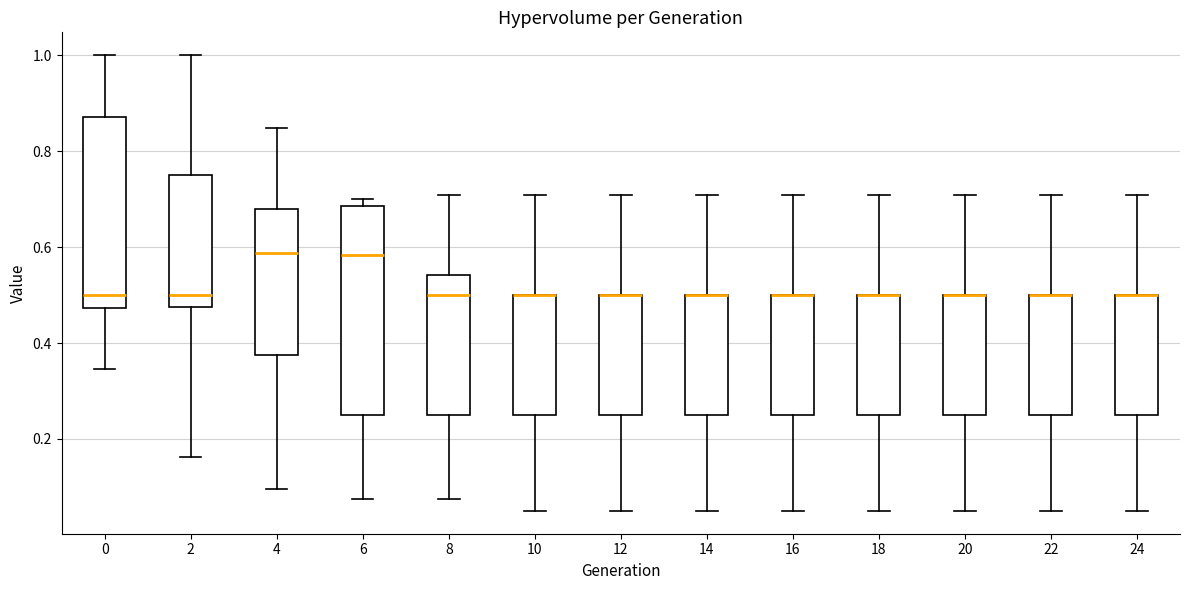

Reading left to right, transcribe this box plot: for each box, give where its median line is, the range the box spans, and where its two whiskers end, as read against the y-axis. The values are not printed on the chart, so give them approximately, as read against the axis.

0: median 0.50, box 0.48 to 0.88, whiskers 0.34 to 1.00
2: median 0.50, box 0.48 to 0.74, whiskers 0.16 to 1.00
4: median 0.58, box 0.38 to 0.68, whiskers 0.10 to 0.84
6: median 0.58, box 0.26 to 0.68, whiskers 0.08 to 0.70
8: median 0.50, box 0.26 to 0.54, whiskers 0.08 to 0.70
10: median 0.50 (drawn on the box's upper edge), box 0.26 to 0.50, whiskers 0.06 to 0.70
12: median 0.50 (drawn on the box's upper edge), box 0.26 to 0.50, whiskers 0.06 to 0.70
14: median 0.50 (drawn on the box's upper edge), box 0.26 to 0.50, whiskers 0.06 to 0.70
16: median 0.50 (drawn on the box's upper edge), box 0.26 to 0.50, whiskers 0.06 to 0.70
18: median 0.50 (drawn on the box's upper edge), box 0.26 to 0.50, whiskers 0.06 to 0.70
20: median 0.50 (drawn on the box's upper edge), box 0.26 to 0.50, whiskers 0.06 to 0.70
22: median 0.50 (drawn on the box's upper edge), box 0.26 to 0.50, whiskers 0.06 to 0.70
24: median 0.50 (drawn on the box's upper edge), box 0.26 to 0.50, whiskers 0.06 to 0.70